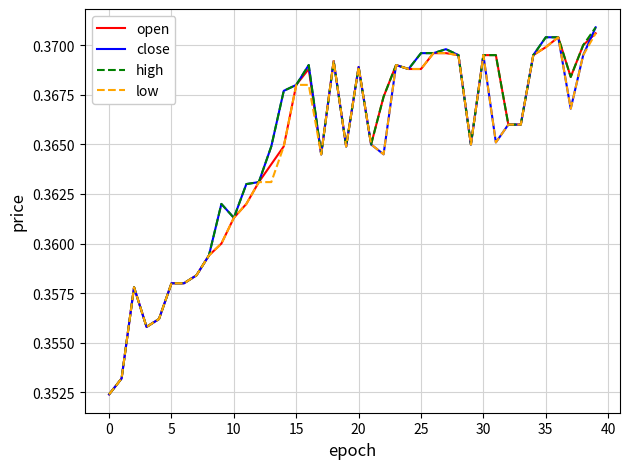

Reading left to right, extract all data points from this chart.

open: 0.4	0.4	0.4	0.4	0.4	0.4	0.4	0.4	0.4	0.4	0.4	0.4	0.4	0.4	0.4	0.4	0.4	0.4	0.4	0.4	0.4	0.4	0.4	0.4	0.4	0.4	0.4	0.4	0.4	0.4	0.4	0.4	0.4	0.4	0.4	0.4	0.4	0.4	0.4	0.4
close: 0.4	0.4	0.4	0.4	0.4	0.4	0.4	0.4	0.4	0.4	0.4	0.4	0.4	0.4	0.4	0.4	0.4	0.4	0.4	0.4	0.4	0.4	0.4	0.4	0.4	0.4	0.4	0.4	0.4	0.4	0.4	0.4	0.4	0.4	0.4	0.4	0.4	0.4	0.4	0.4
high: 0.4	0.4	0.4	0.4	0.4	0.4	0.4	0.4	0.4	0.4	0.4	0.4	0.4	0.4	0.4	0.4	0.4	0.4	0.4	0.4	0.4	0.4	0.4	0.4	0.4	0.4	0.4	0.4	0.4	0.4	0.4	0.4	0.4	0.4	0.4	0.4	0.4	0.4	0.4	0.4
low: 0.4	0.4	0.4	0.4	0.4	0.4	0.4	0.4	0.4	0.4	0.4	0.4	0.4	0.4	0.4	0.4	0.4	0.4	0.4	0.4	0.4	0.4	0.4	0.4	0.4	0.4	0.4	0.4	0.4	0.4	0.4	0.4	0.4	0.4	0.4	0.4	0.4	0.4	0.4	0.4